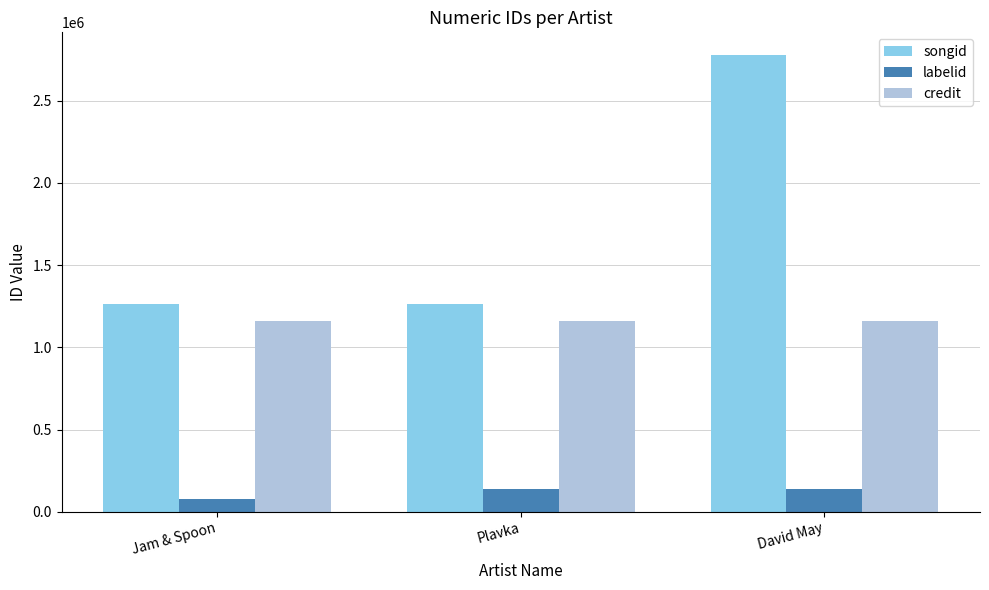

The songid series shows 1264795 at Jam & Spoon. True or false?

True